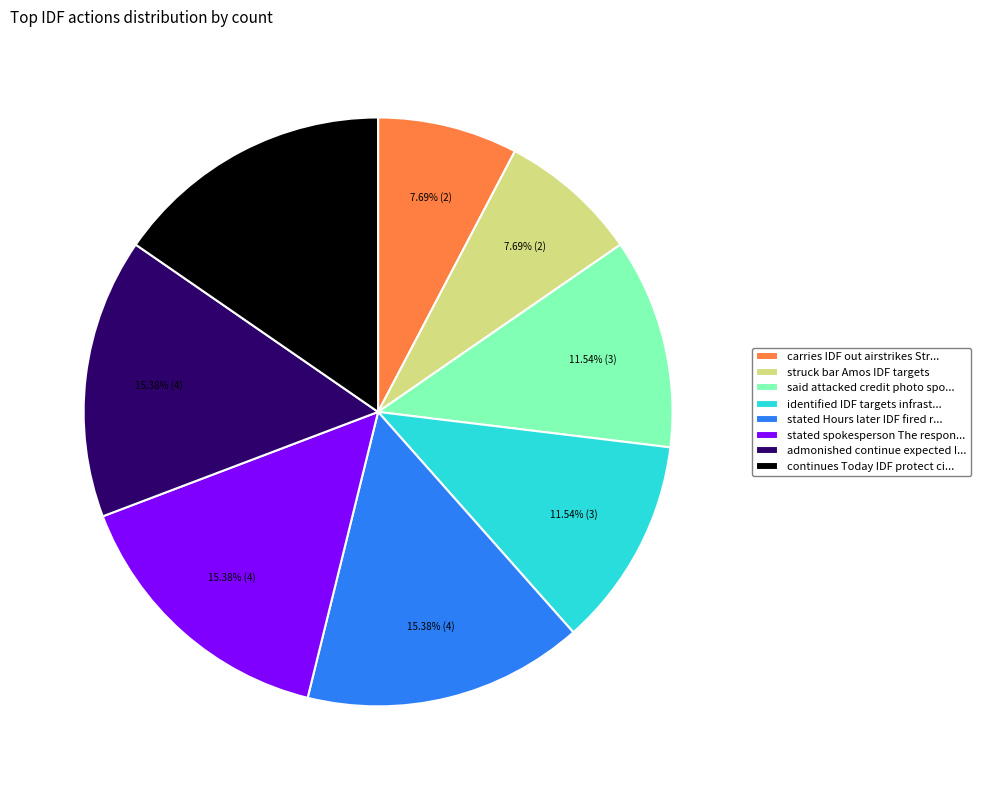

Combined, do carries IDF out airstrikes Str... and identified IDF targets infrast... account for over 50%?

No